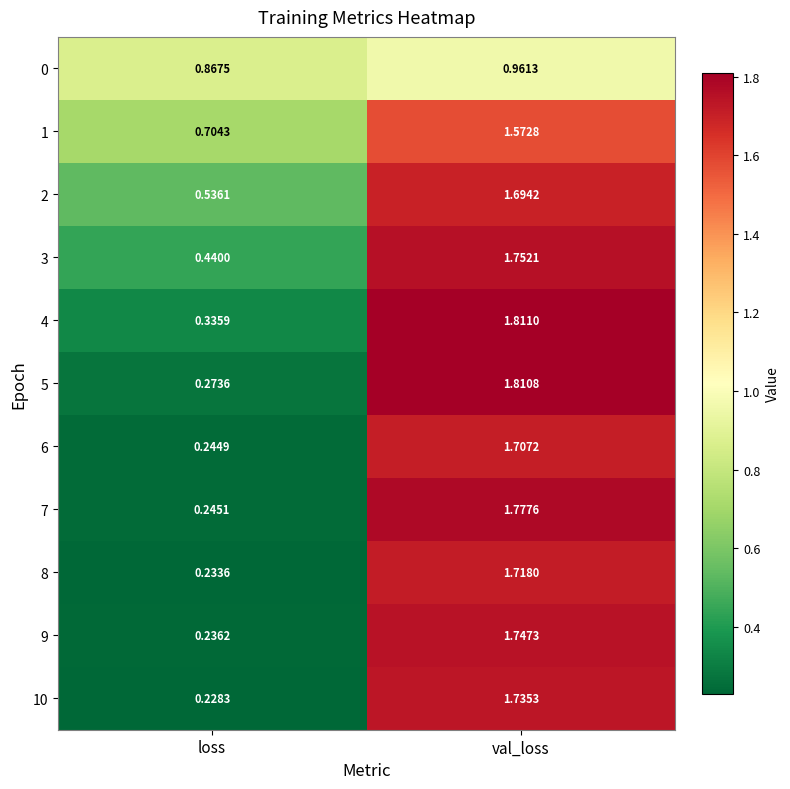

Which category has the lowest value in the 8 series?

loss